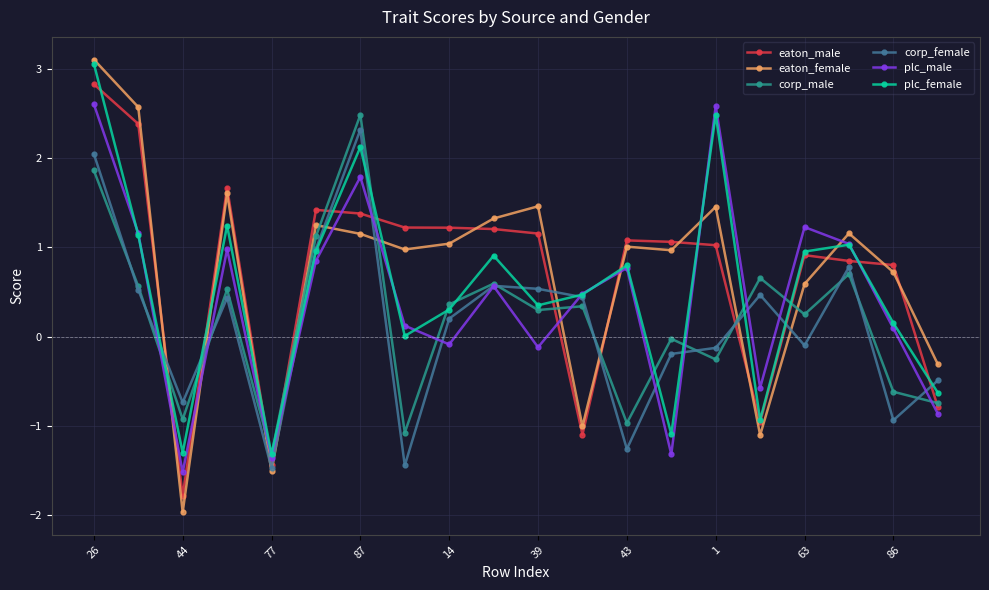

What is the maximum value shown in the chart?

3.1